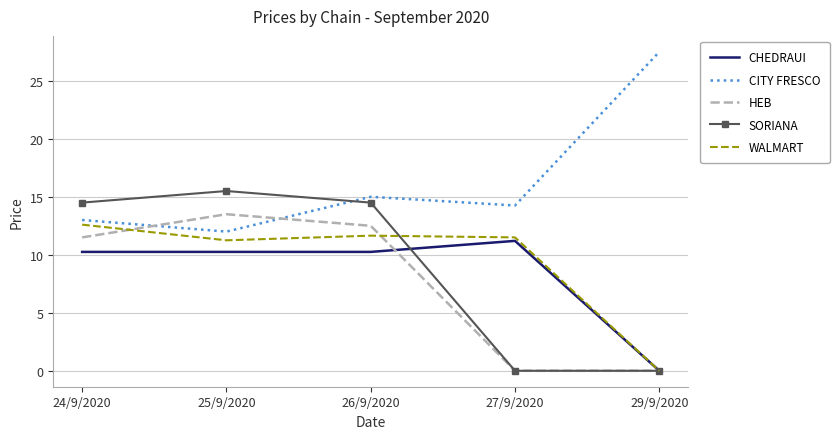

The value of SORIANA at 29/9/2020 is 0.0. True or false?

True